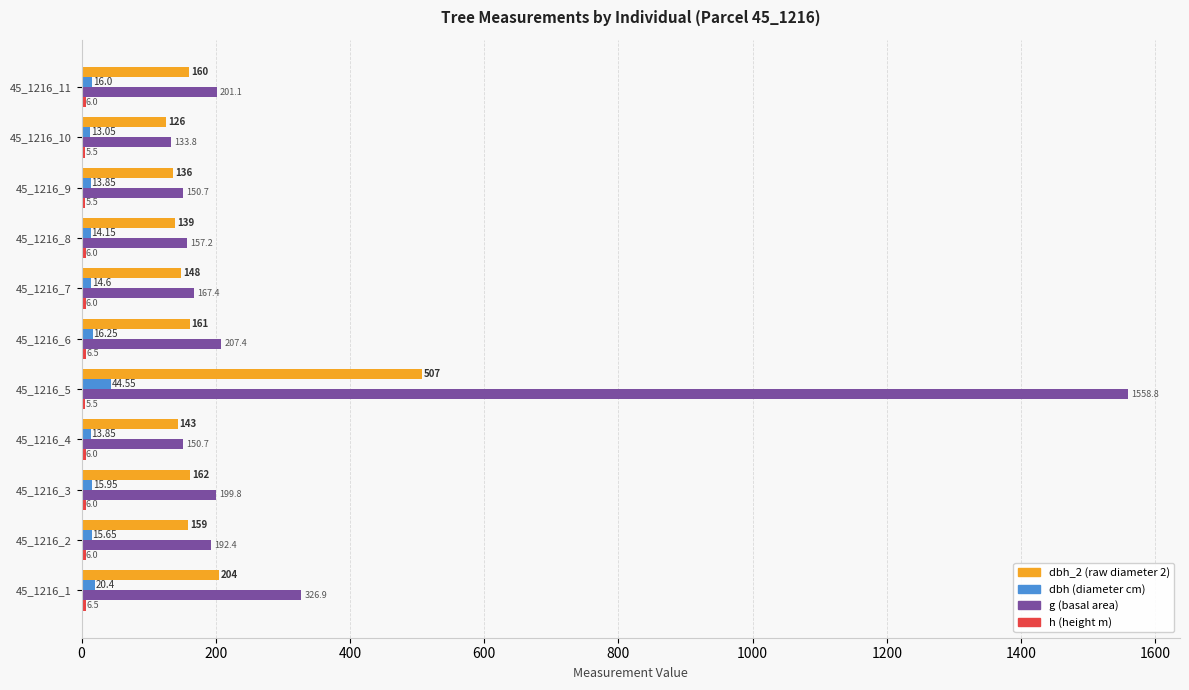

How many series are shown in this chart?

4